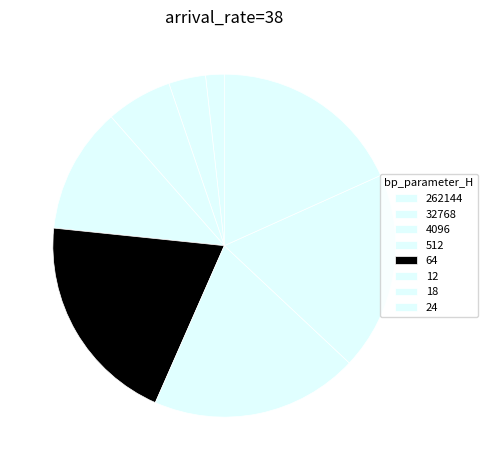

What is the smallest slice in the pie chart?

262144